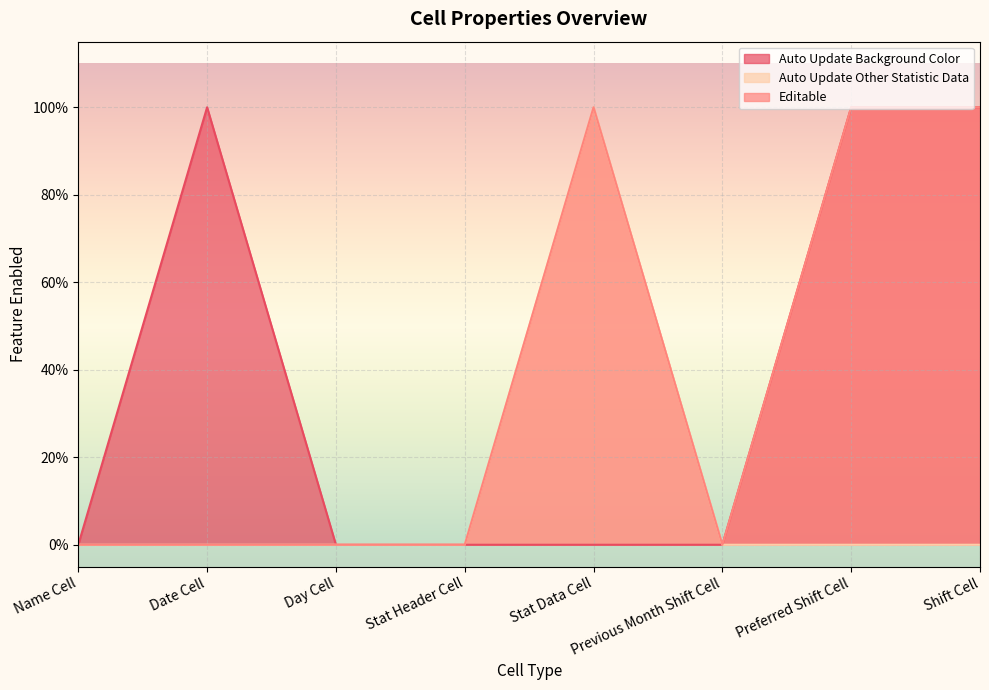

Reading left to right, extract all data points from this chart.

Auto Update Background Color: Name Cell=0	Date Cell=1	Day Cell=0	Stat Header Cell=0	Stat Data Cell=0	Previous Month Shift Cell=0	Preferred Shift Cell=1	Shift Cell=1
Auto Update Other Statistic Data: Name Cell=0	Date Cell=0	Day Cell=0	Stat Header Cell=0	Stat Data Cell=1	Previous Month Shift Cell=0	Preferred Shift Cell=0	Shift Cell=0
Editable: Name Cell=0	Date Cell=0	Day Cell=0	Stat Header Cell=0	Stat Data Cell=1	Previous Month Shift Cell=0	Preferred Shift Cell=1	Shift Cell=1